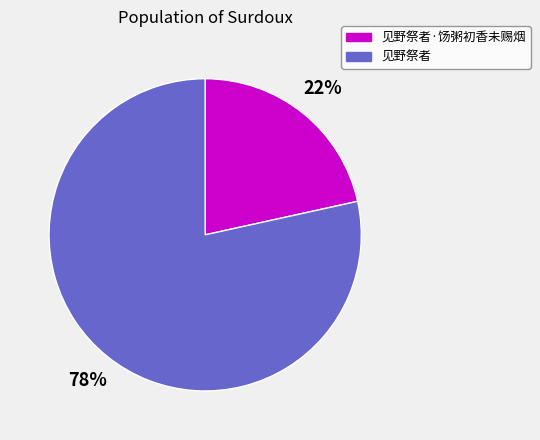

What percentage is the 见野祭者·饧粥初香未赐烟 slice, to the nearest percent?

22%